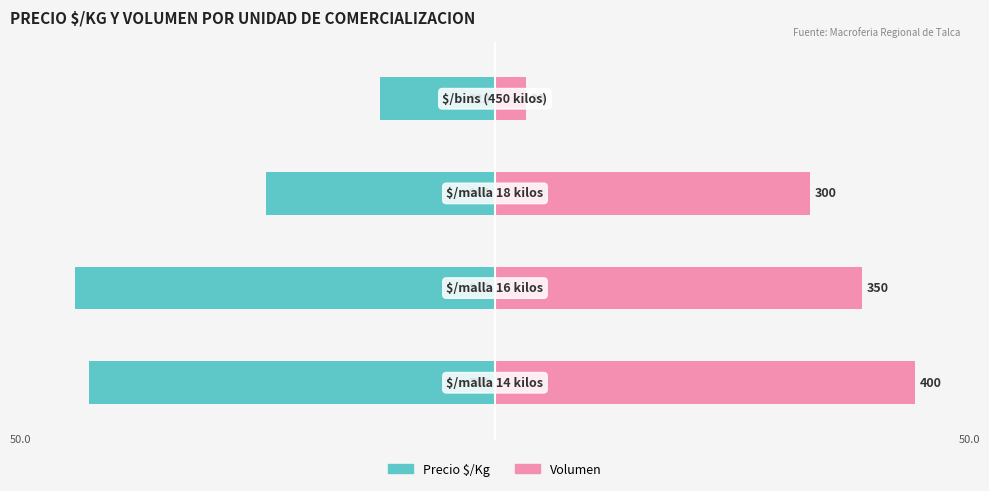

What is the spread (max minus min) of values at 2?

58.4